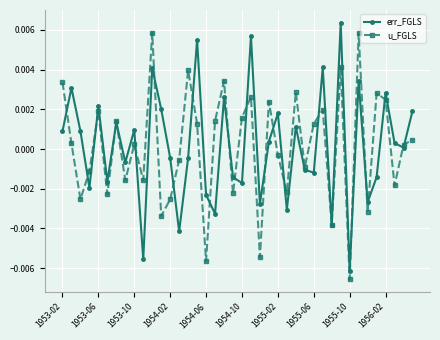

How many interior local peaks does the err_FGLS series have?

14